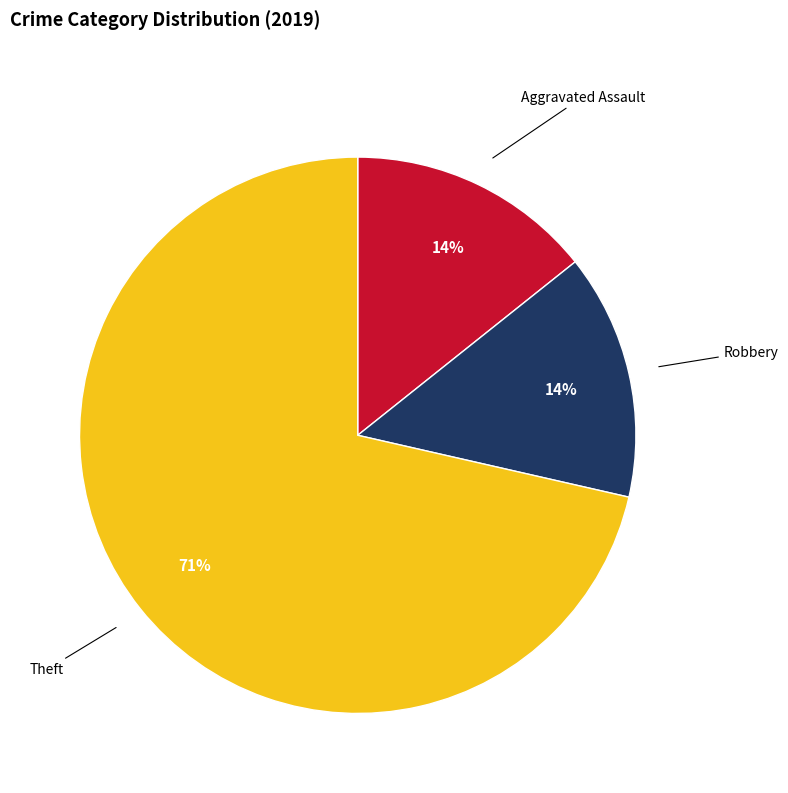

Does any single category account for the majority?

Yes